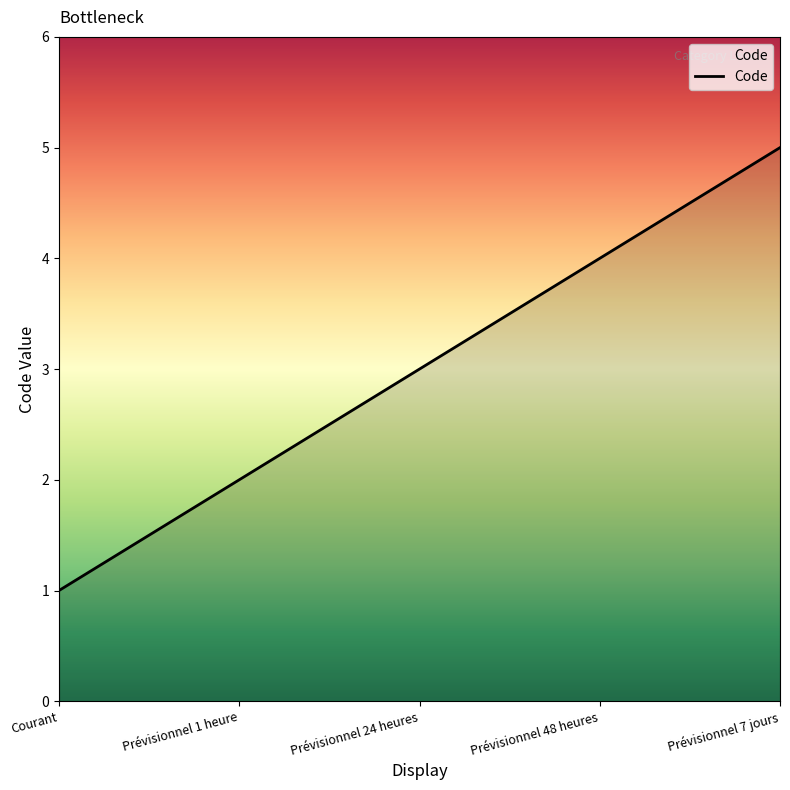

List the labels in order of value, smallest first.

Courant, Prévisionnel 1 heure, Prévisionnel 24 heures, Prévisionnel 48 heures, Prévisionnel 7 jours